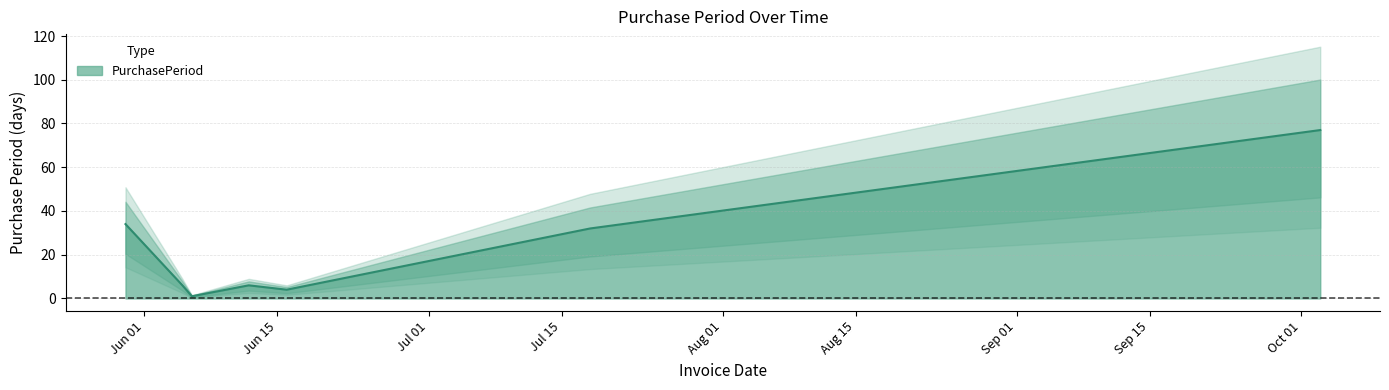

List the labels in order of value, smallest first.

2017-06-06, 2017-06-16, 2017-06-05, 2017-06-12, 2017-07-18, 2017-05-30, 2017-10-03